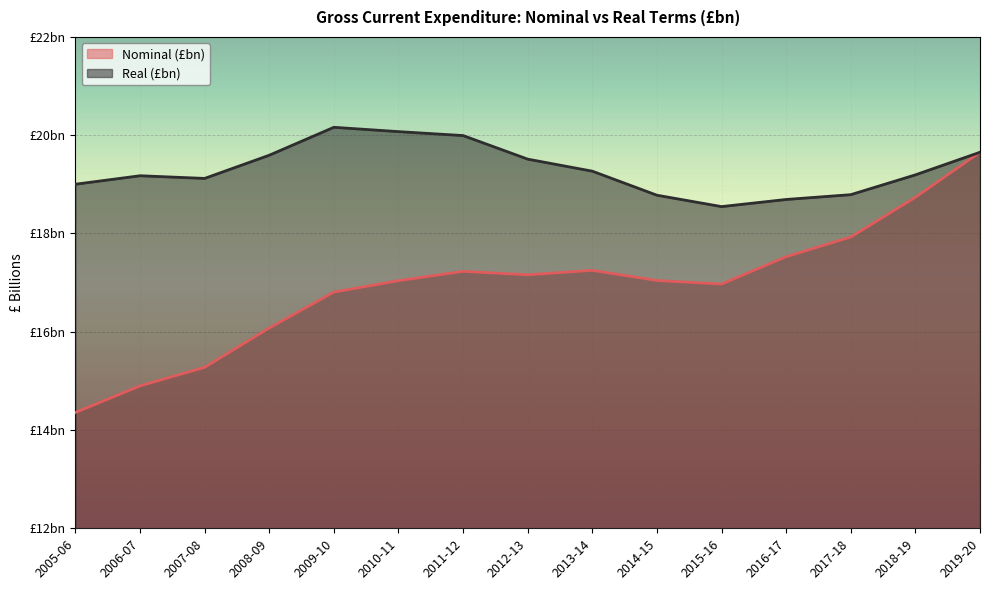

What are all the series names shown in the legend?

Nominal (£bn), Real (£bn)